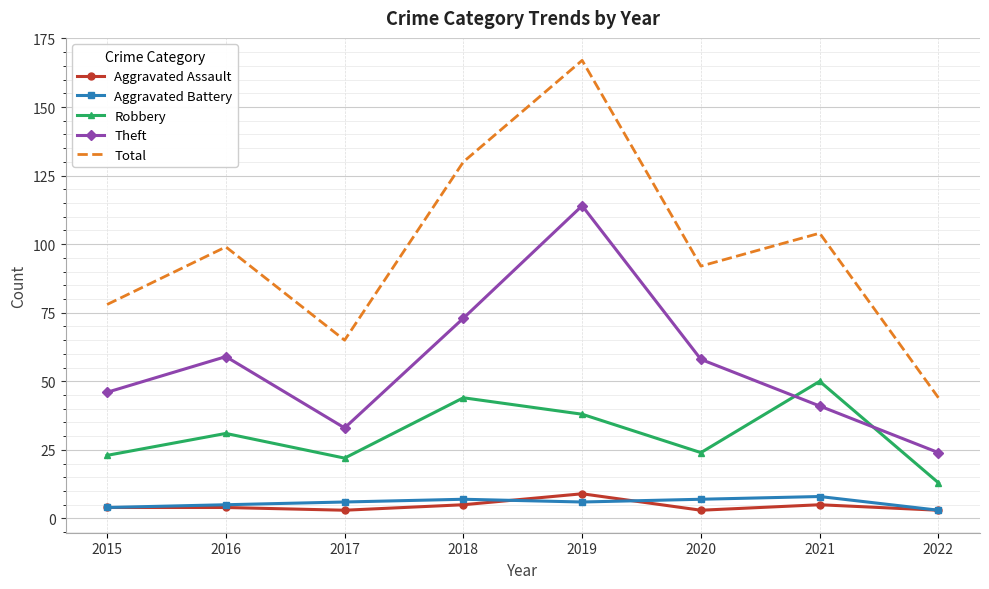

What is the sum of the Robbery values at 2020 and 2015?

47